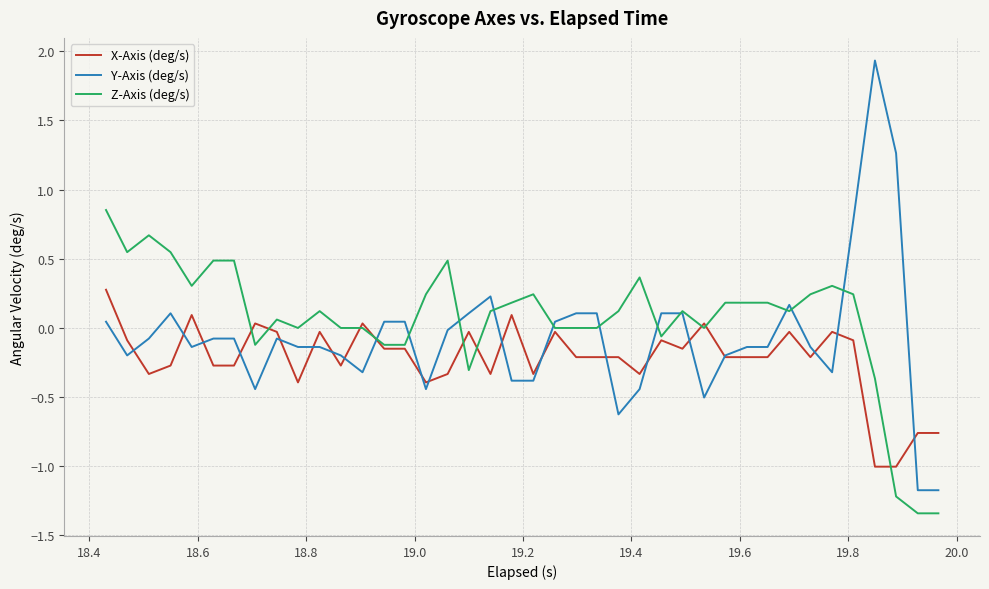

True or false: Z-Axis (deg/s) has more than 1 points higher than both neighbors.

True